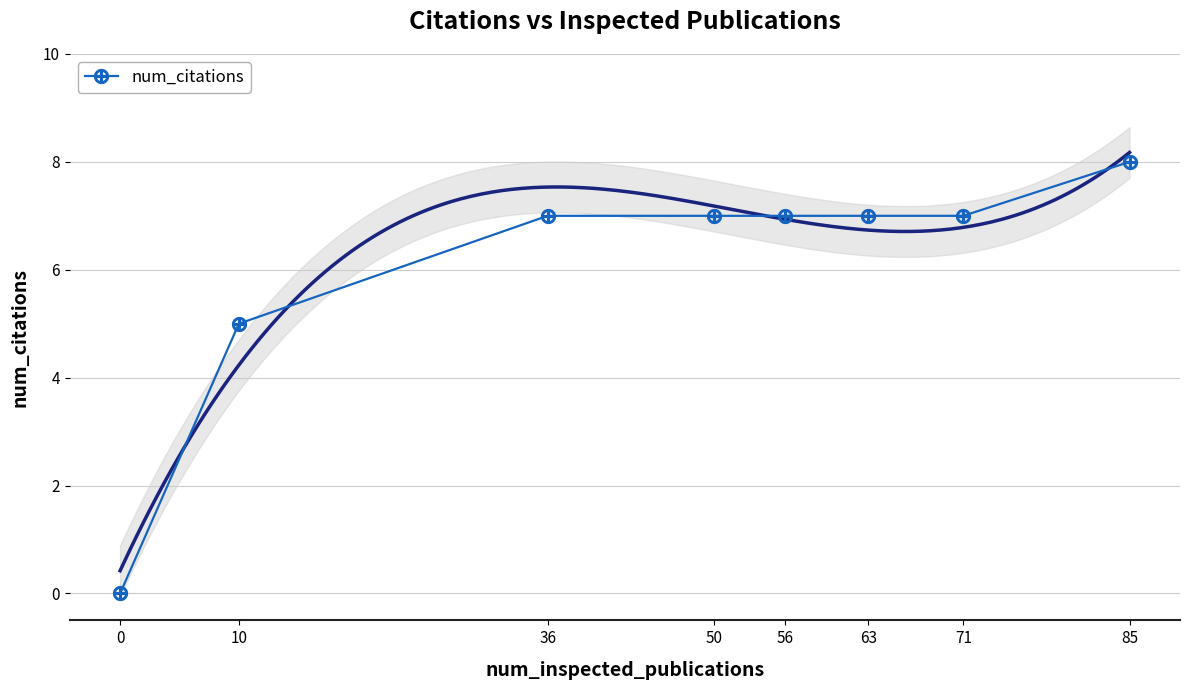

Reading left to right, transcribe all the data shown in this chart.

0	5	7	7	7	7	7	8